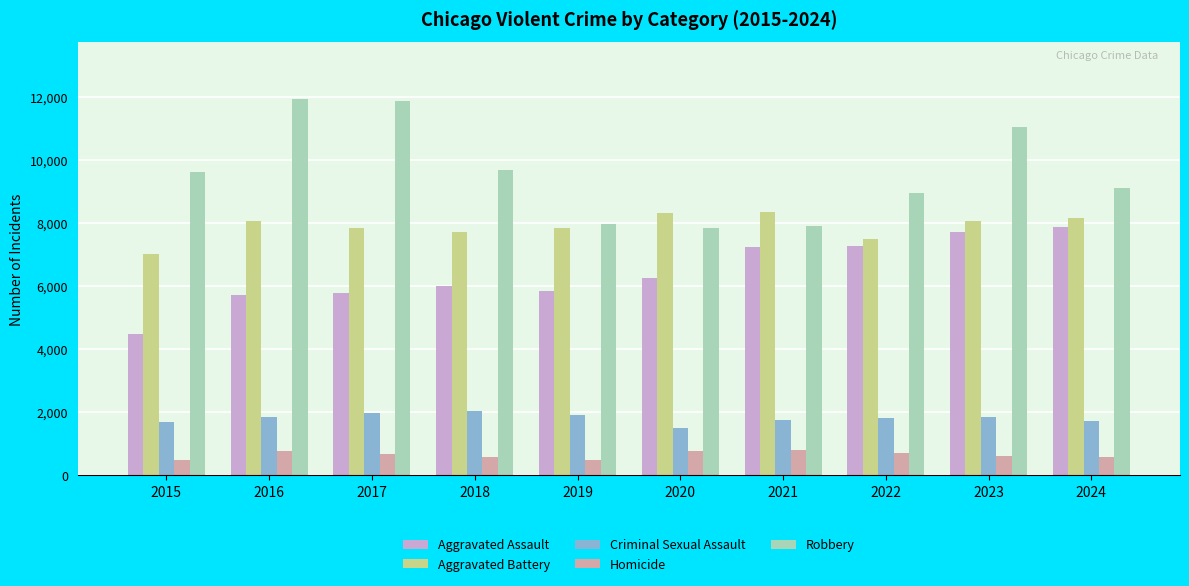

How many series are shown in this chart?

5